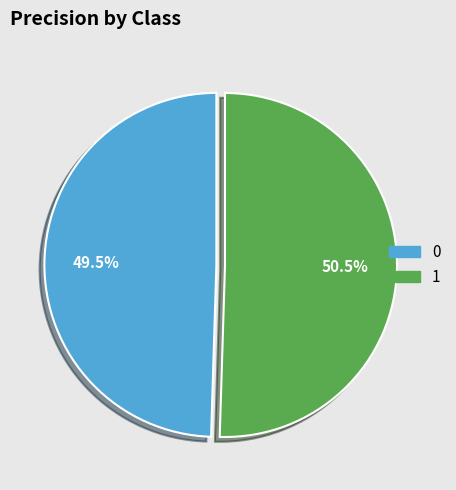

How many segments does this pie chart have?

2